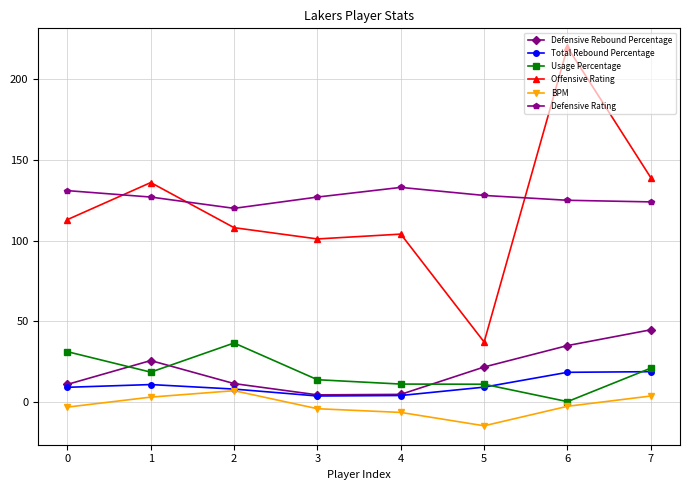

True or false: Offensive Rating has a value of 113.0 at 0.

True